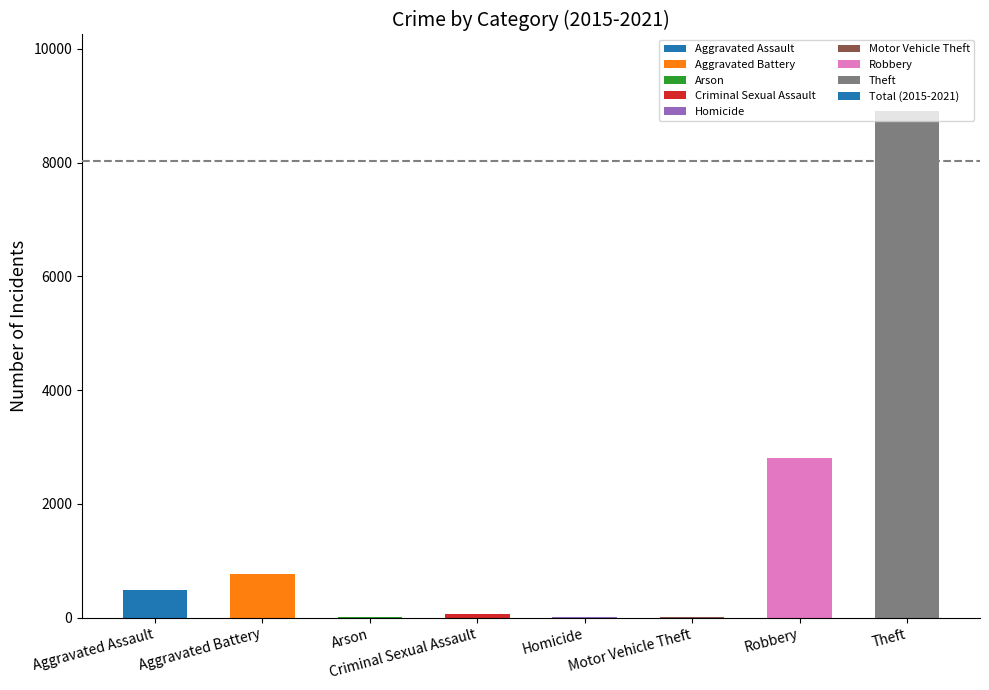

Which has a higher value, Aggravated Battery or Criminal Sexual Assault?

Aggravated Battery